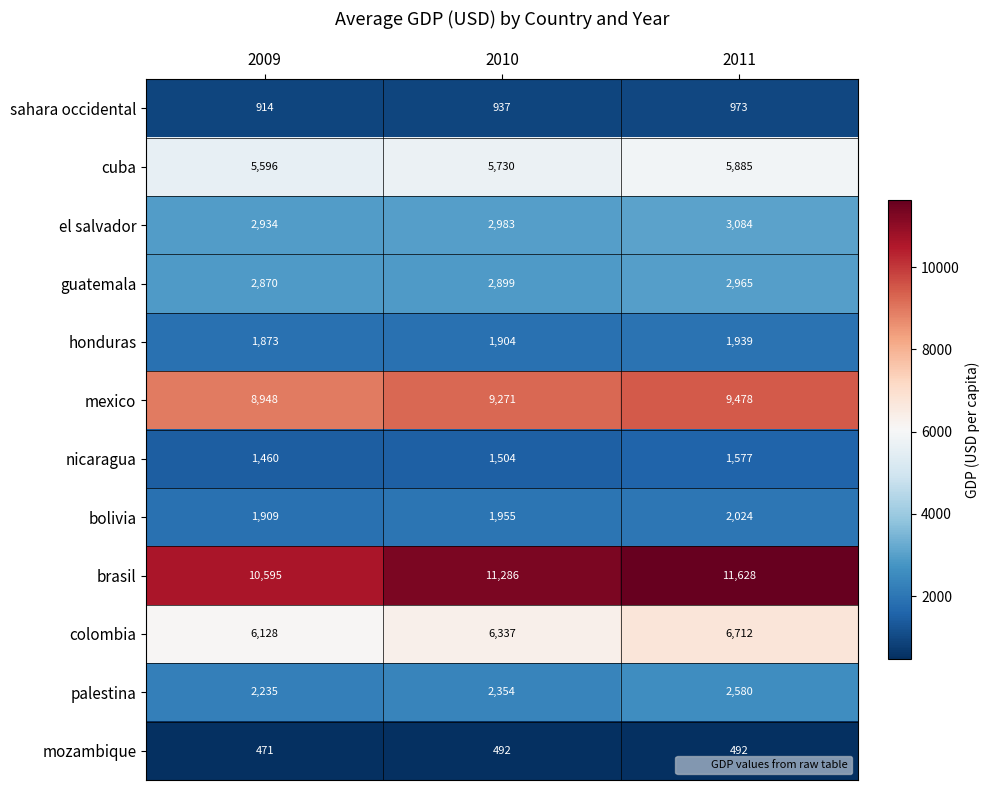

How many categories are shown in the chart?

3